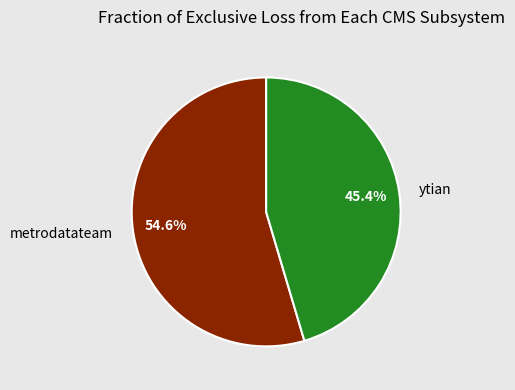

To the nearest percent, what is the difference between the largest and smallest slice percentages?

9%